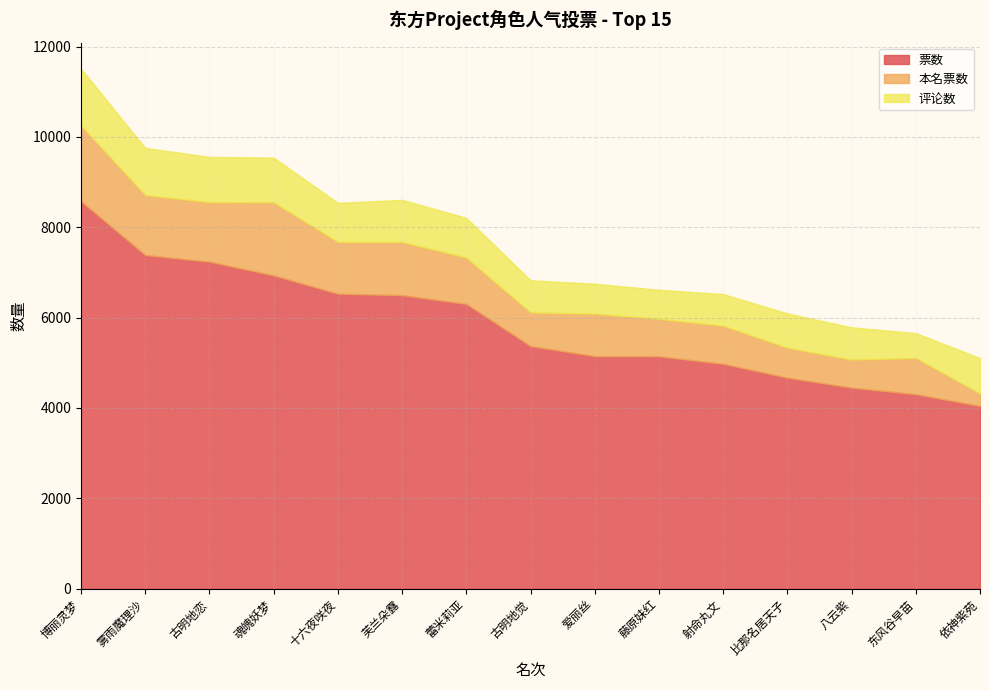

True or false: 票数 has more than 0 interior local peaks.

False